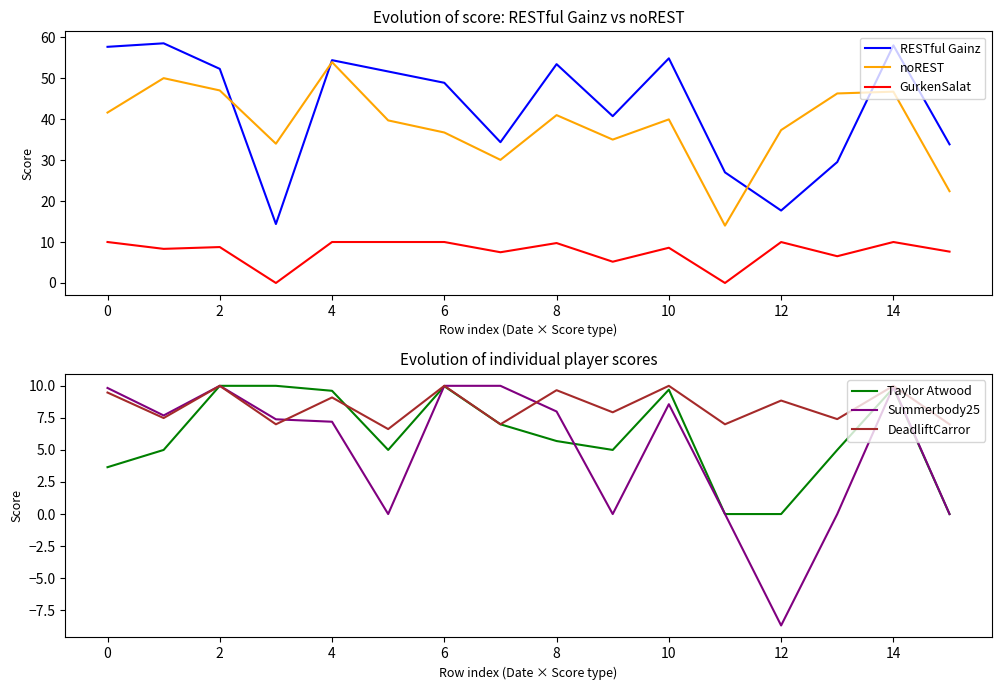

The GurkenSalat series shows 10.0 at 6. True or false?

True